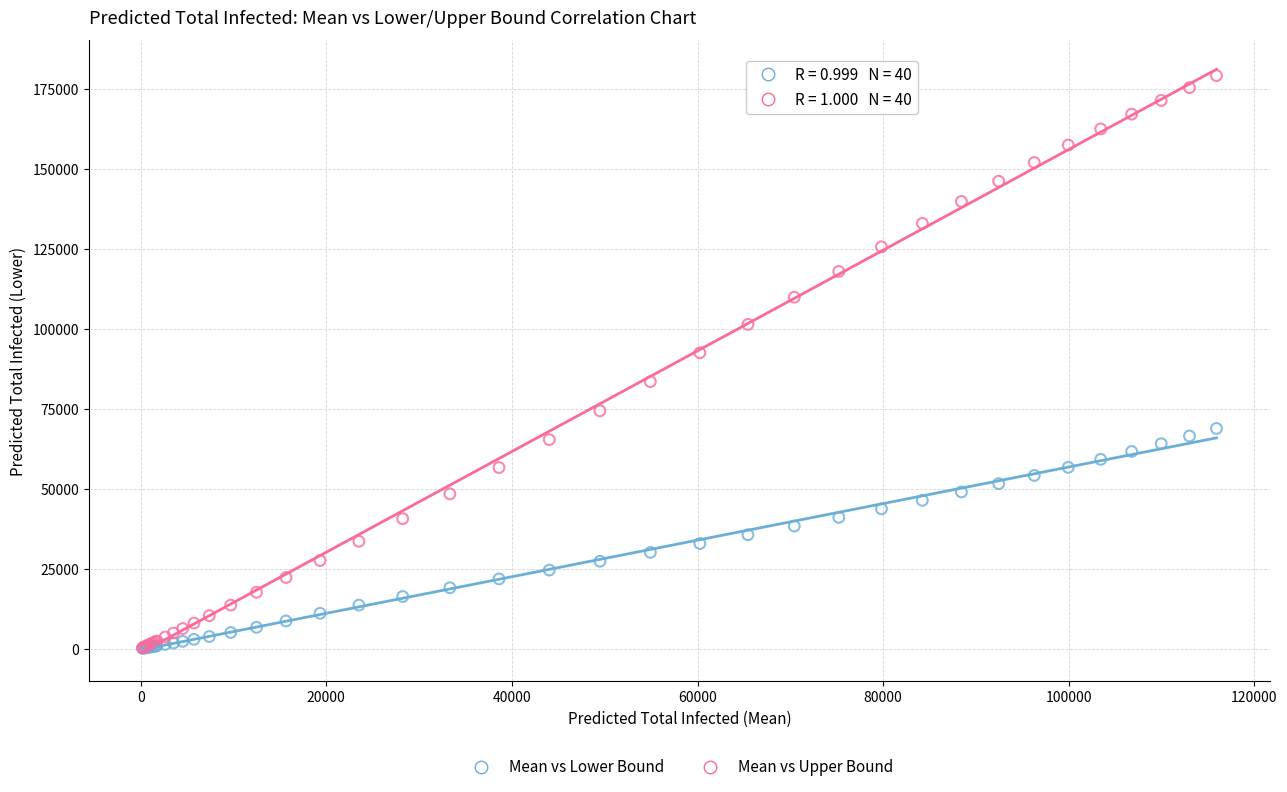

Which series has the largest Y range (max minus min)?

Mean vs Upper Bound